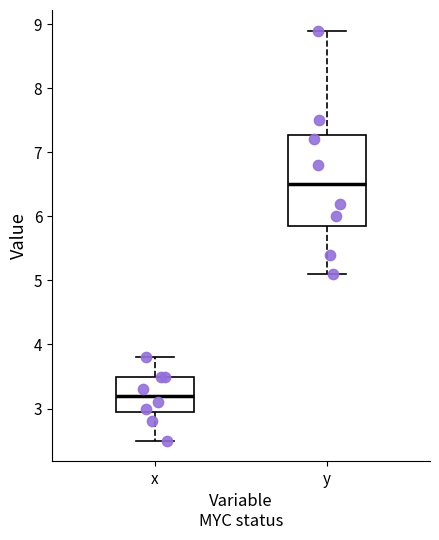

Which box is the tallest, from its lower edge to its upper edge?

y